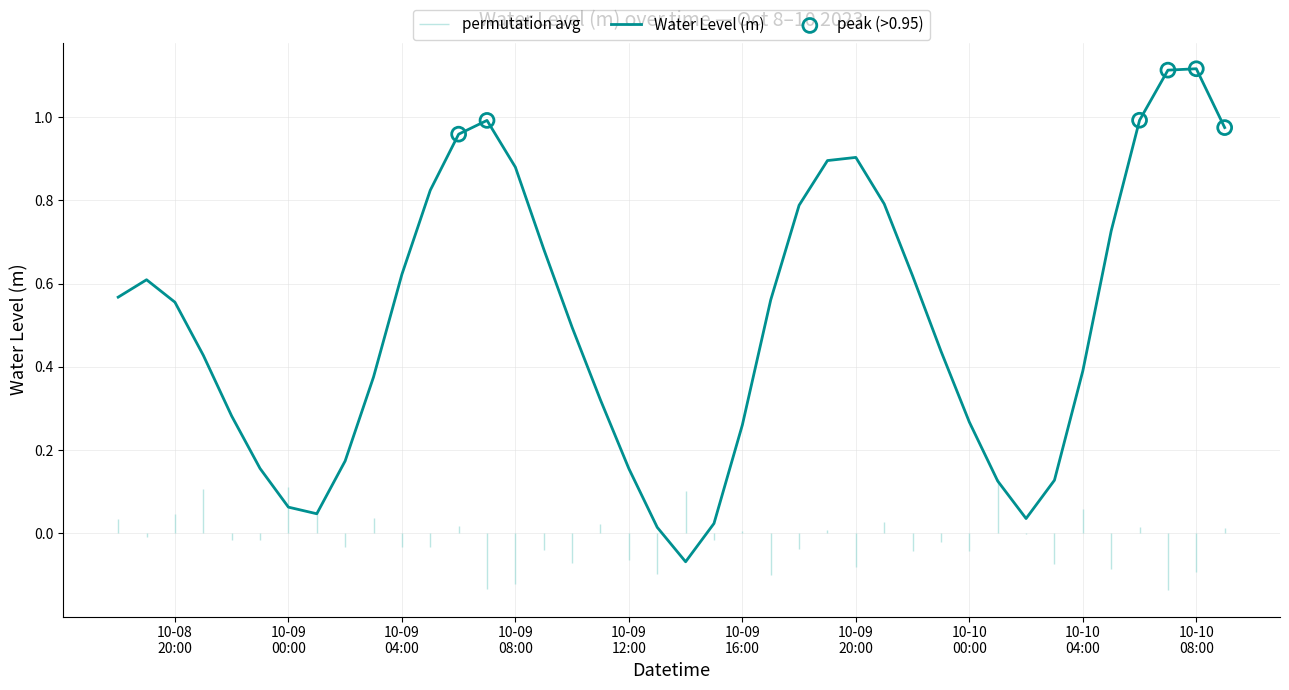

Which has a higher value, 2023-10-09 13:00:00 or 2023-10-10 02:00:00?

2023-10-10 02:00:00